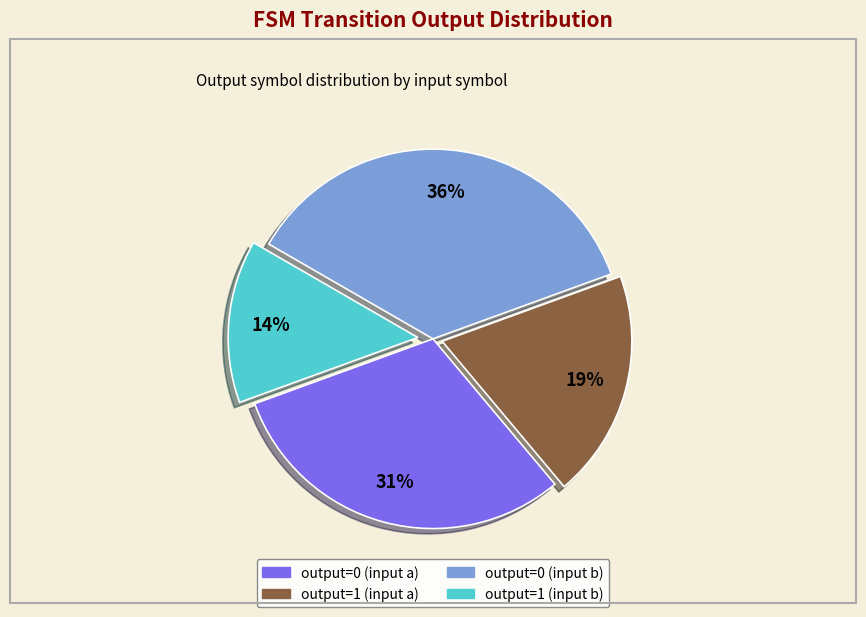

Is the sum of output=0 (input a) and output=0 (input b) greater than half?

Yes